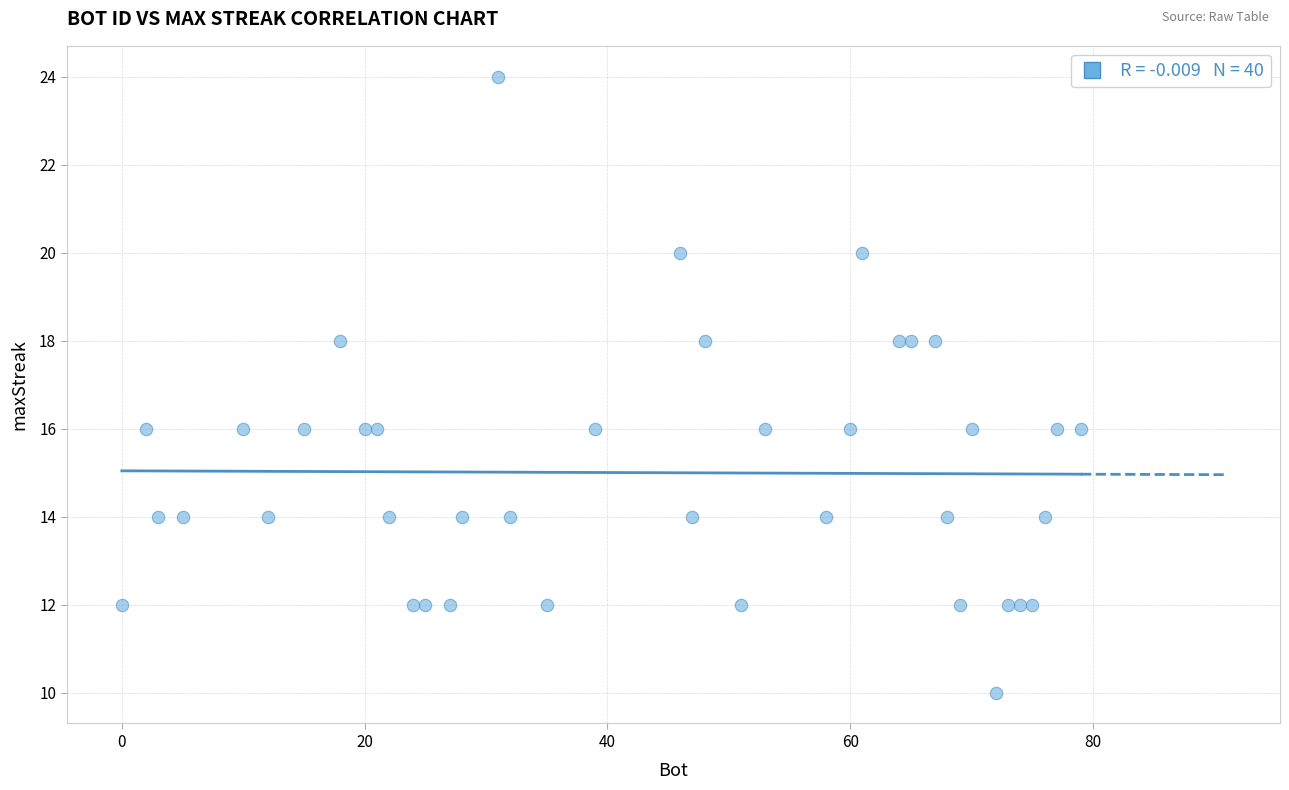

What is the range of X values (max minus min)?

79